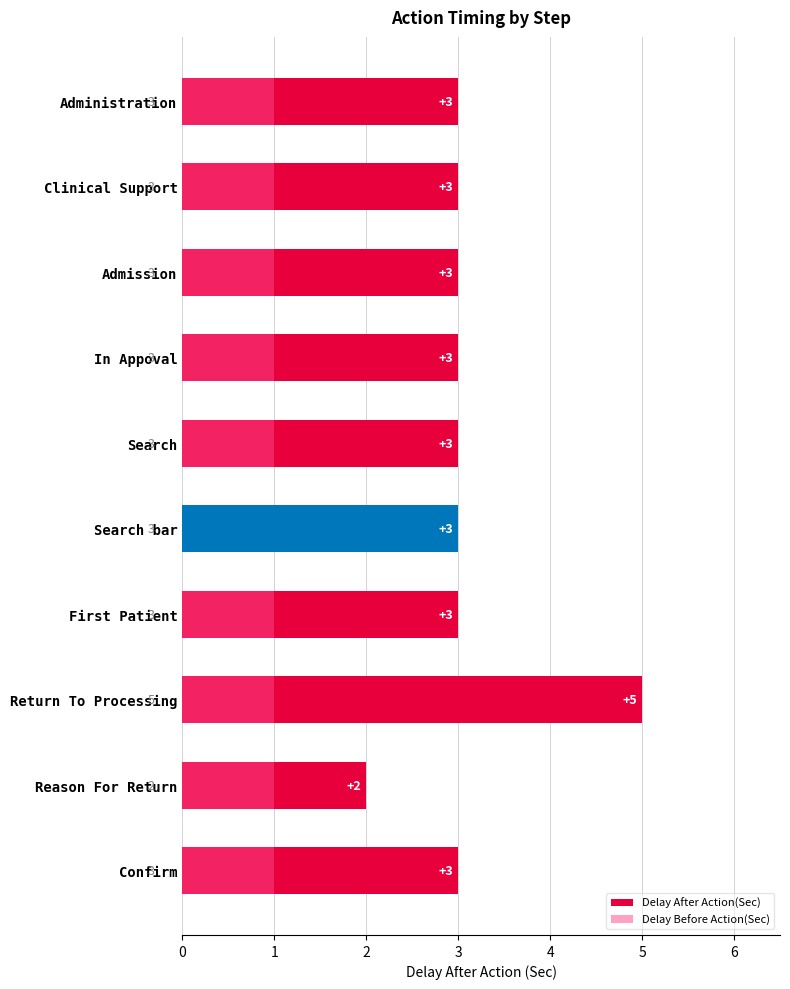

How many distinct data groups are displayed?

2